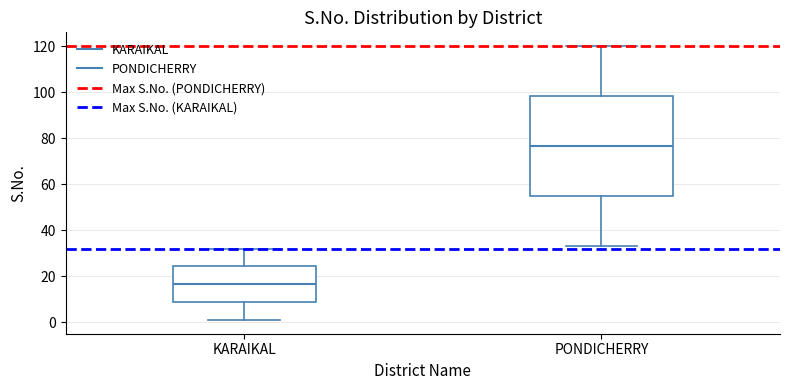

Which box has the highest median line?

PONDICHERRY